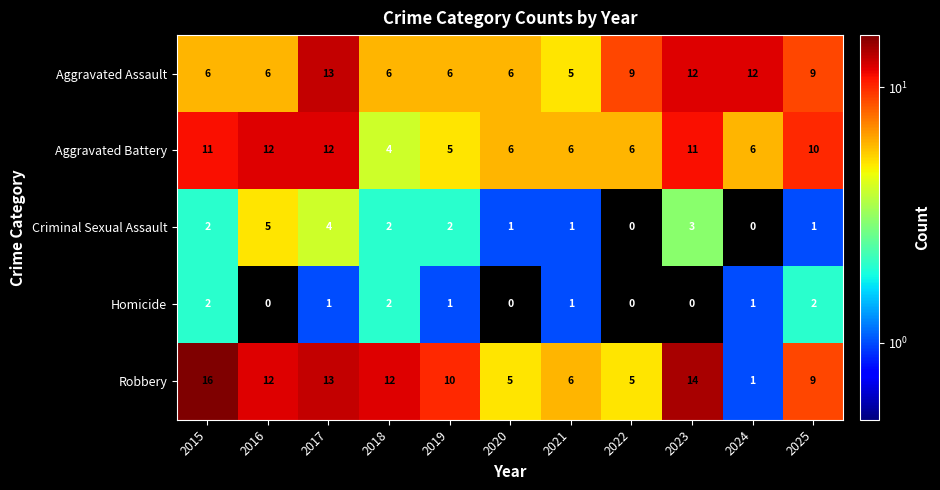

Which series has the largest range (max minus min)?

Robbery